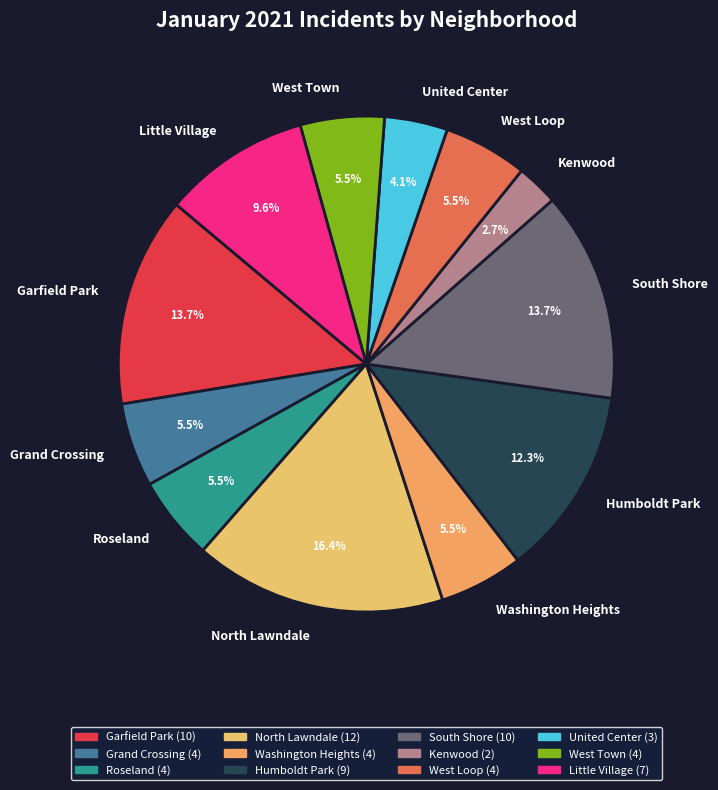

How many segments does this pie chart have?

12